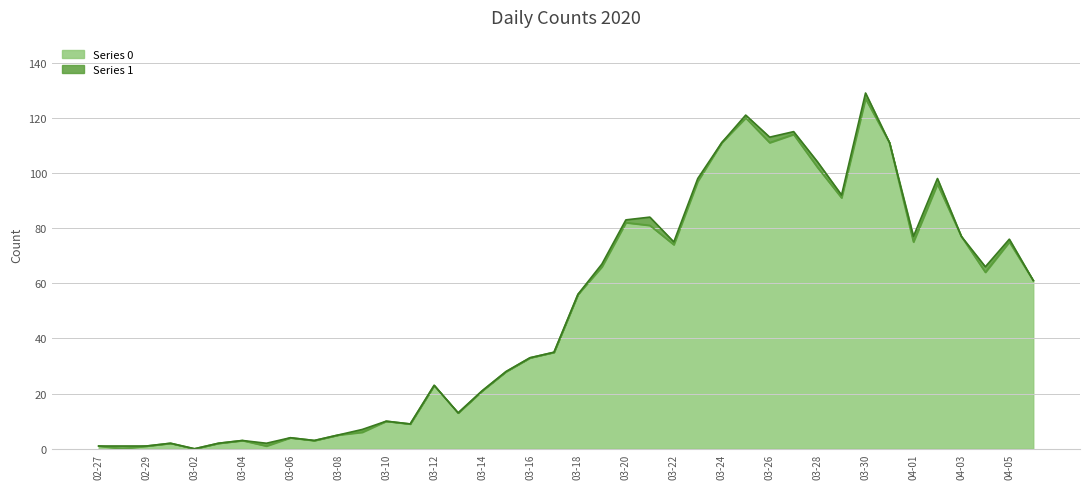

What is the value of the 20th point from the left?

35